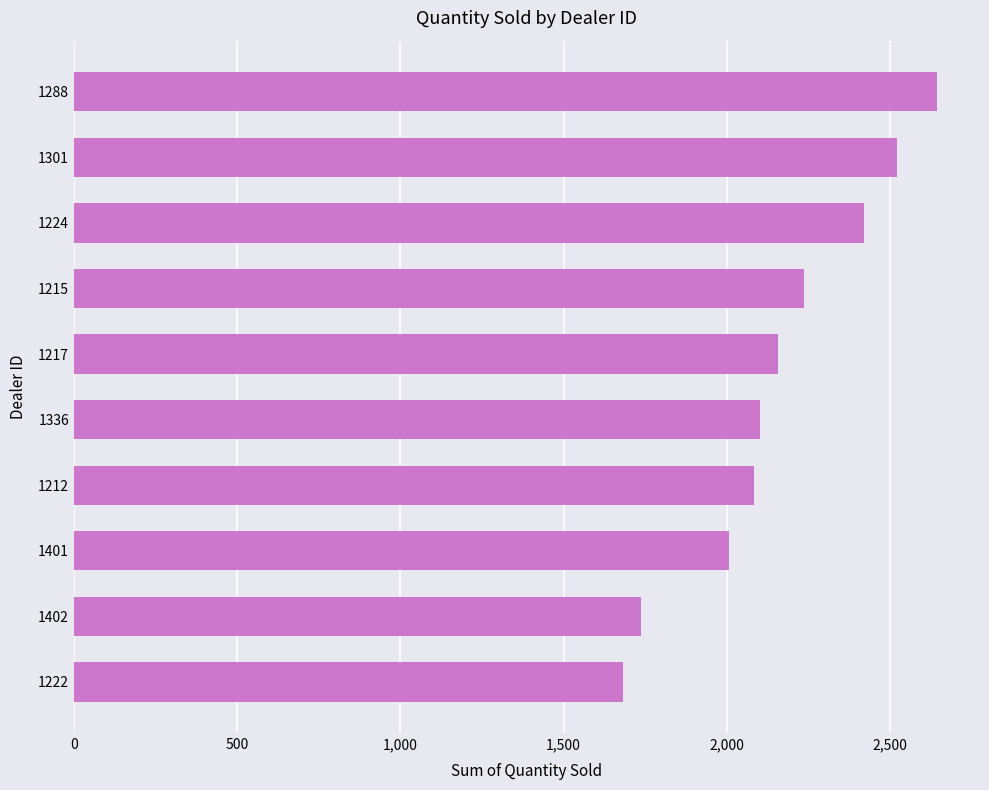

What is the greatest value displayed?

2644